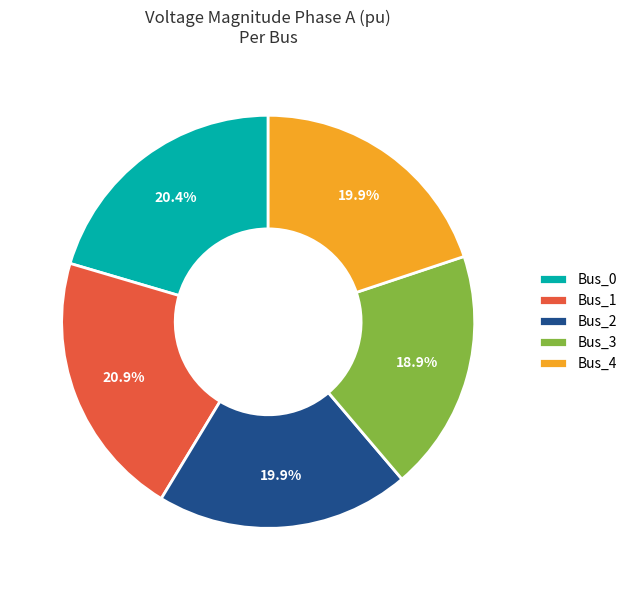

What is the smallest slice in the pie chart?

Bus_3